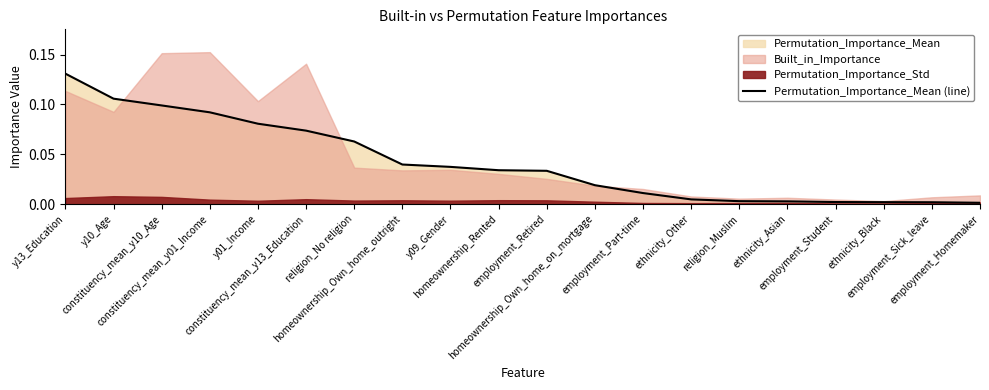

Is it true that the value at ethnicity_Other is 0.0?

False